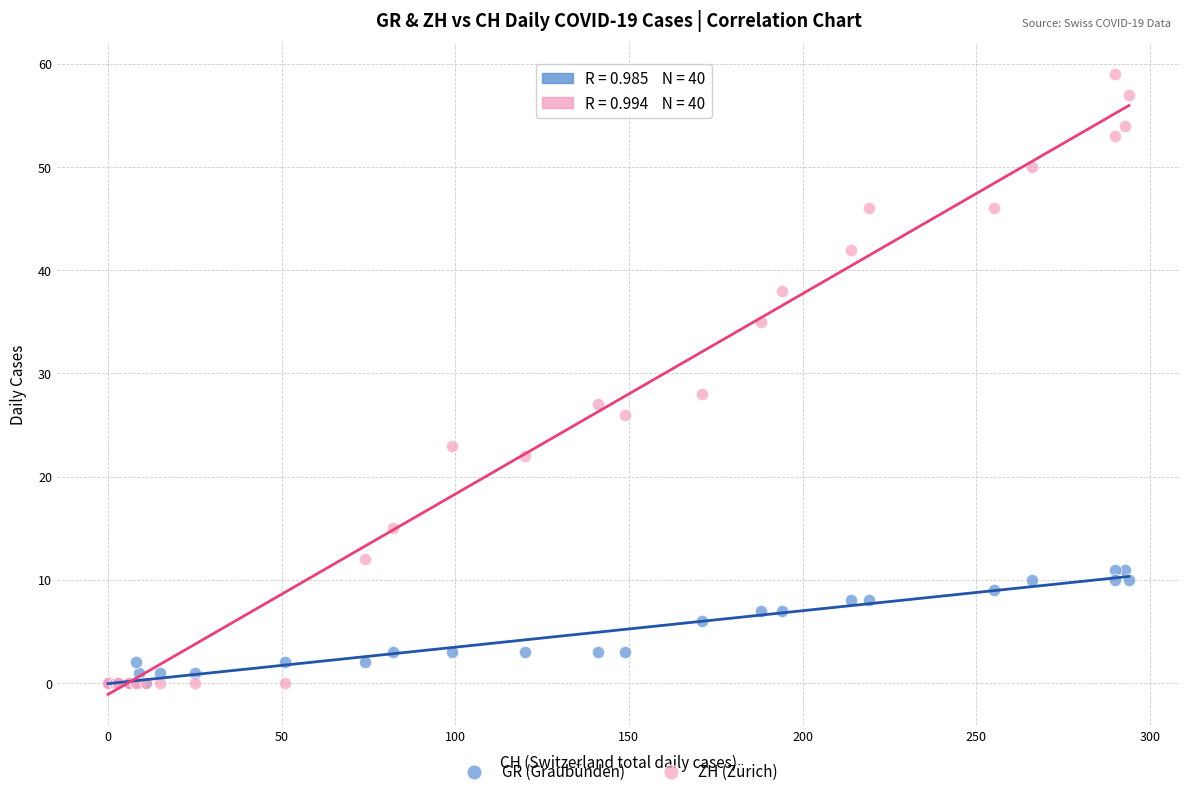

What are all the series names shown in the legend?

GR (Graubünden), ZH (Zürich)